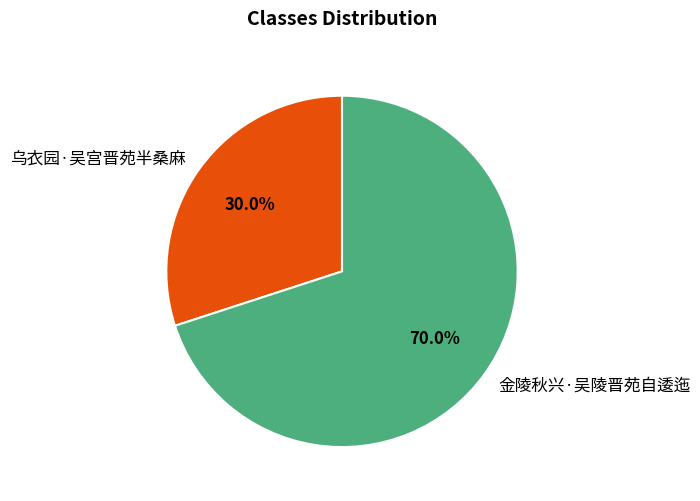

Rank the categories by value from highest to lowest.

金陵秋兴·吴陵晋苑自逶迤, 乌衣园·吴宫晋苑半桑麻